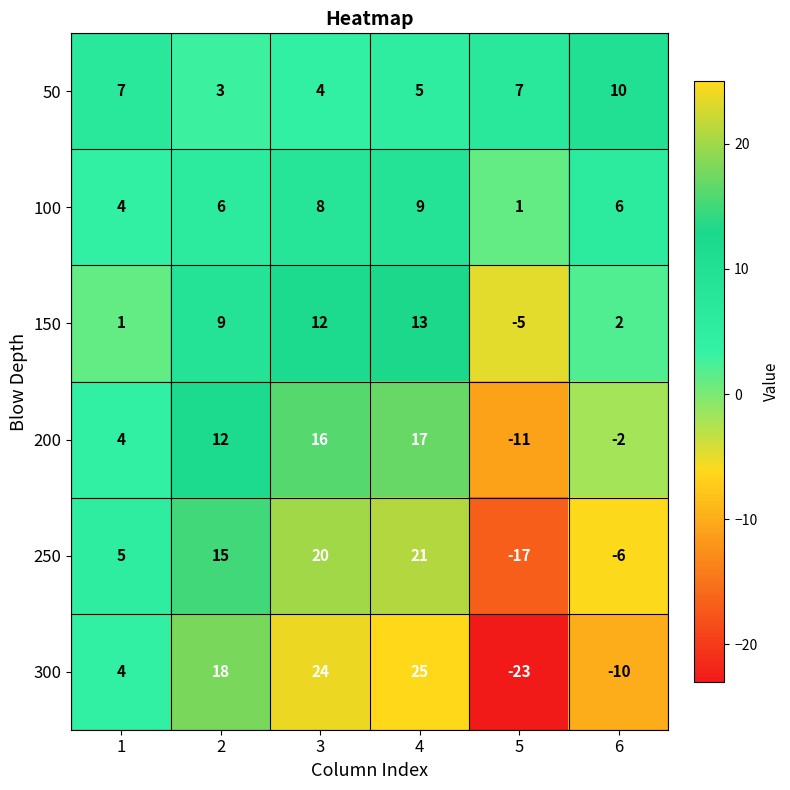

What is the spread (max minus min) of values at 5?

30